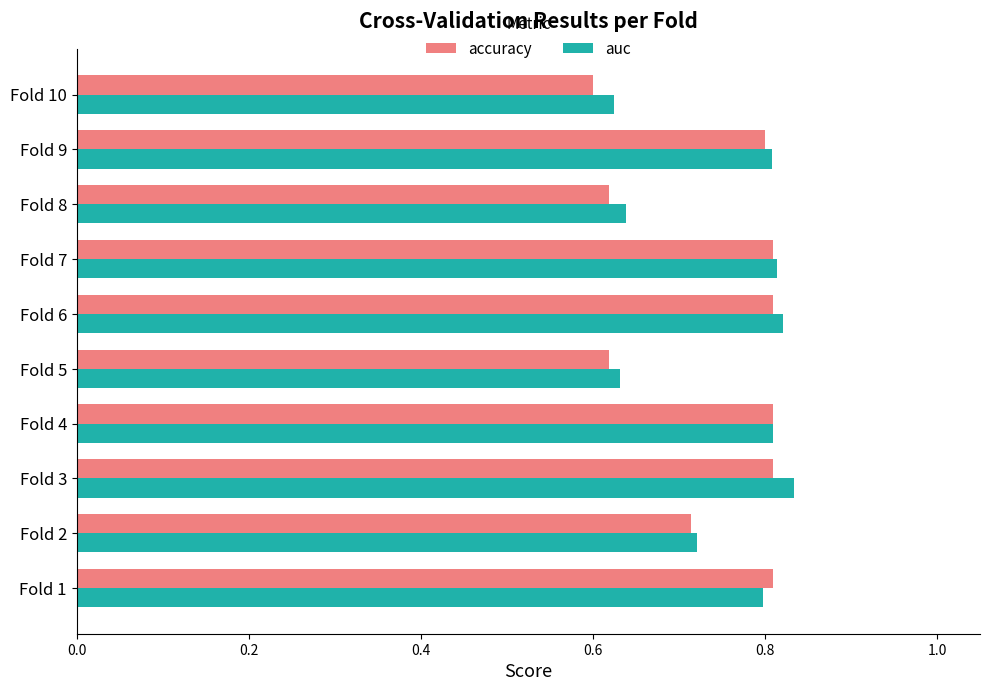

What is the difference between the maximum and minimum values in the accuracy series?

0.2